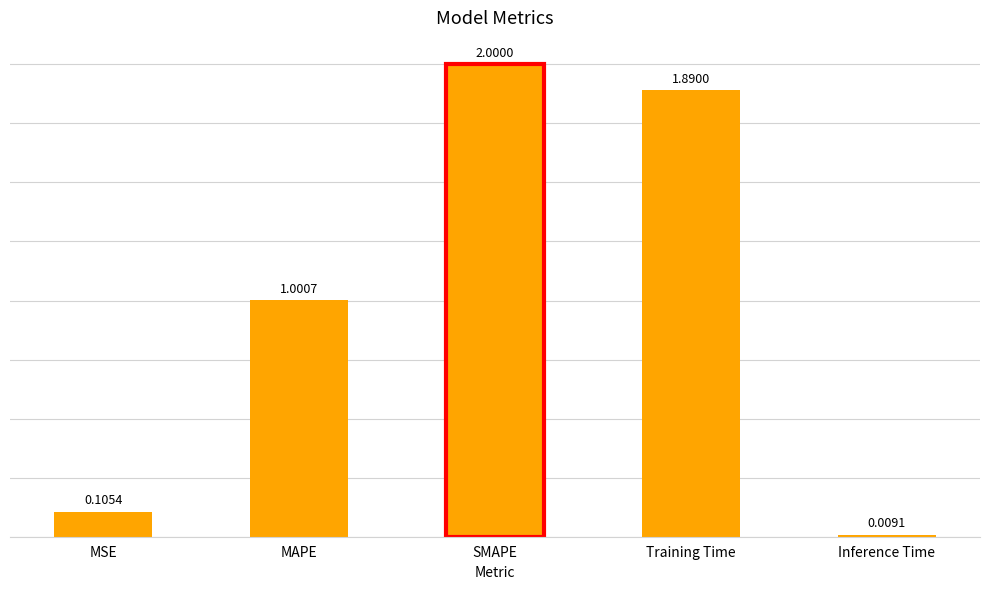

How many data points are less than 1?

2